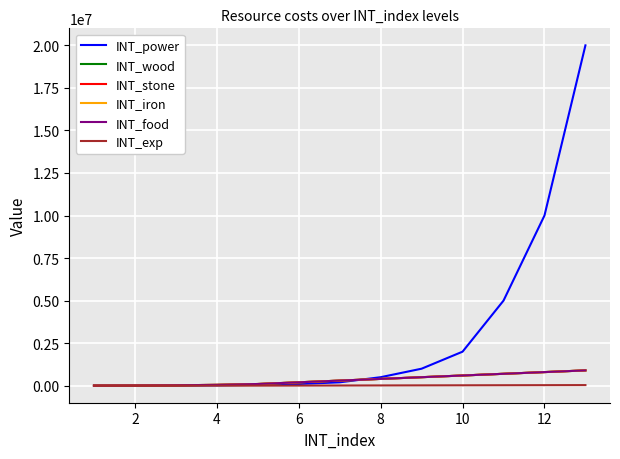

True or false: INT_exp has more than 2 interior local peaks.

False